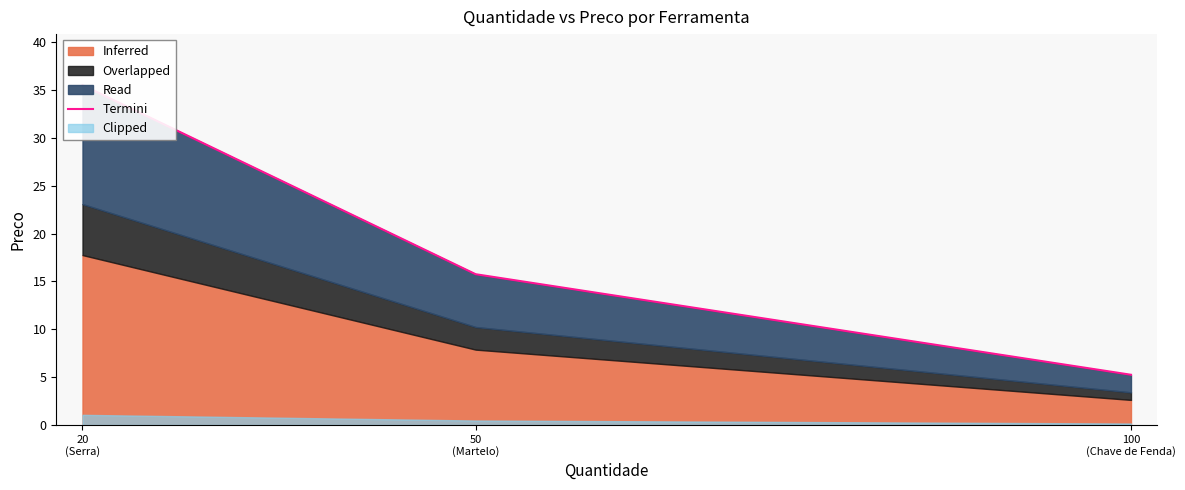

List the labels in order of value, largest first.

20
(Serra), 50
(Martelo), 100
(Chave de Fenda)